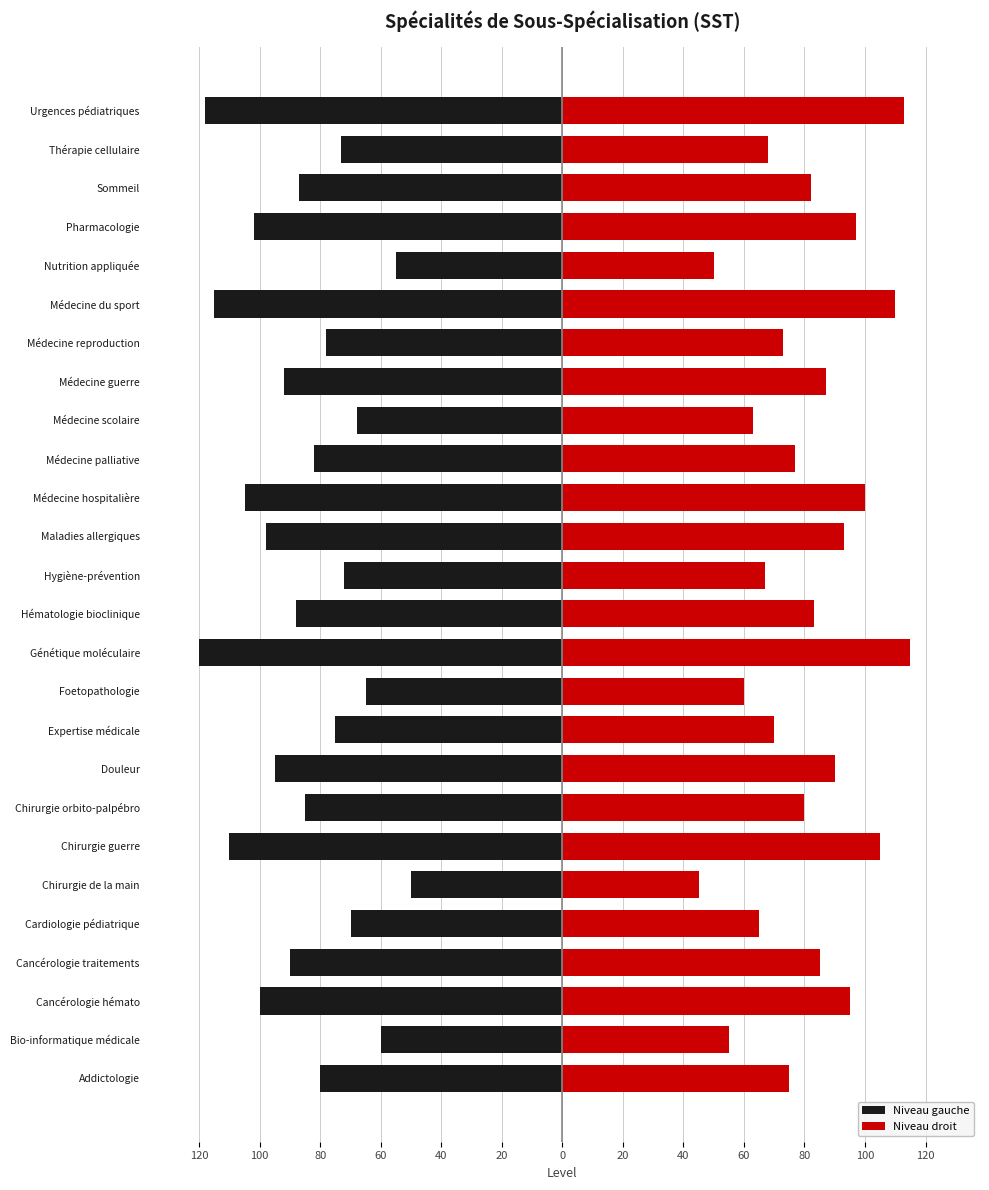

The value of Niveau droit at Urgences pédiatriques is 38. True or false?

False